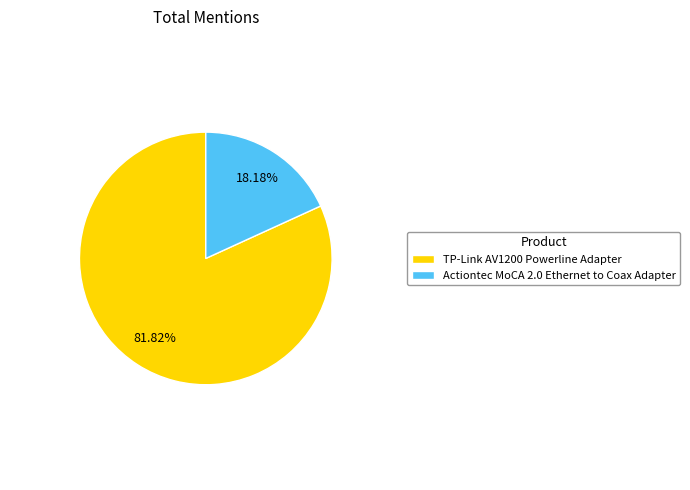

To the nearest percent, what percentage of the pie is TP-Link AV1200 Powerline Adapter?

82%